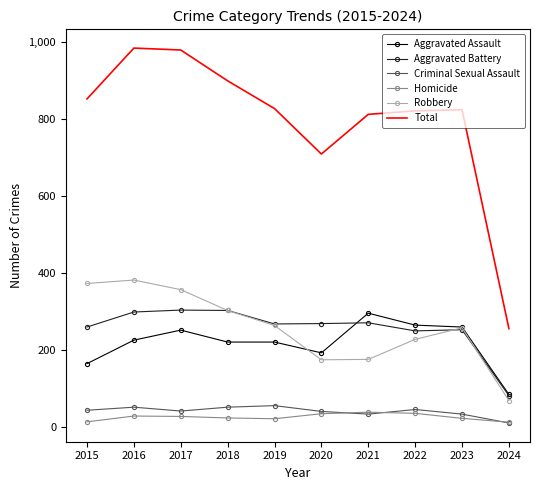

Is it true that Aggravated Assault equals 335 at 2017?

False